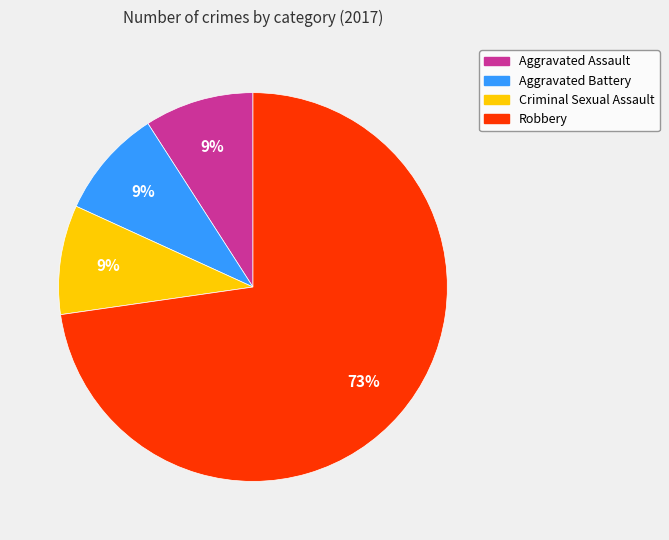

Is the sum of Aggravated Assault and Criminal Sexual Assault greater than half?

No